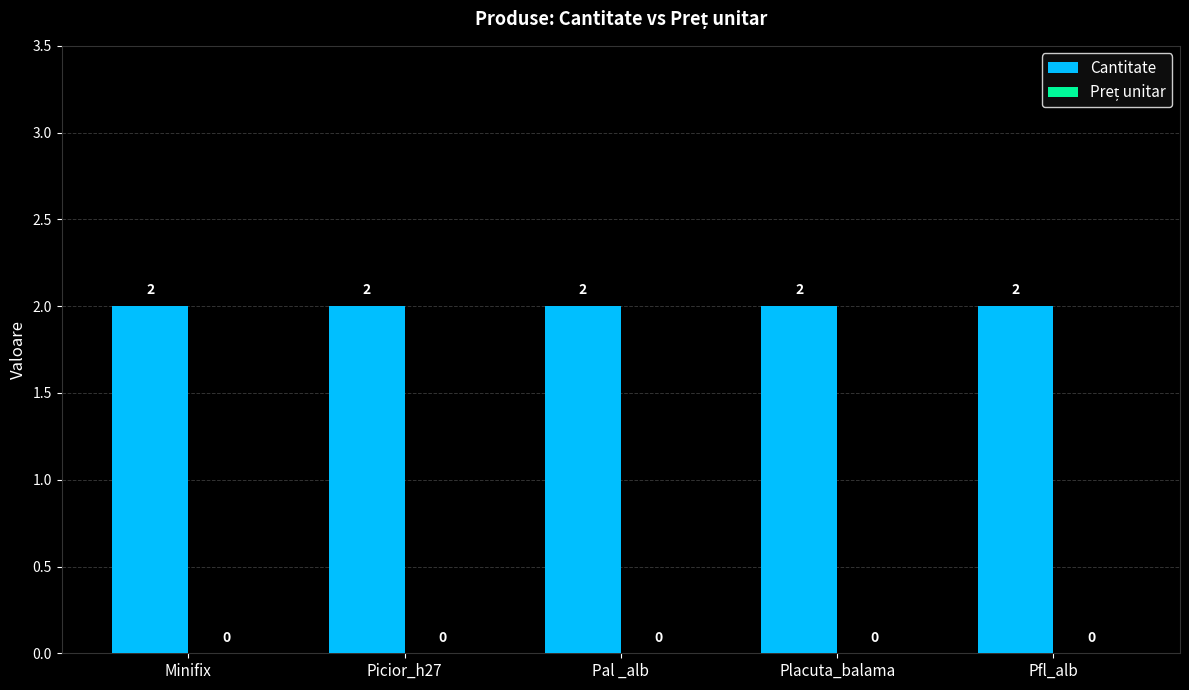

How many series are shown in this chart?

2